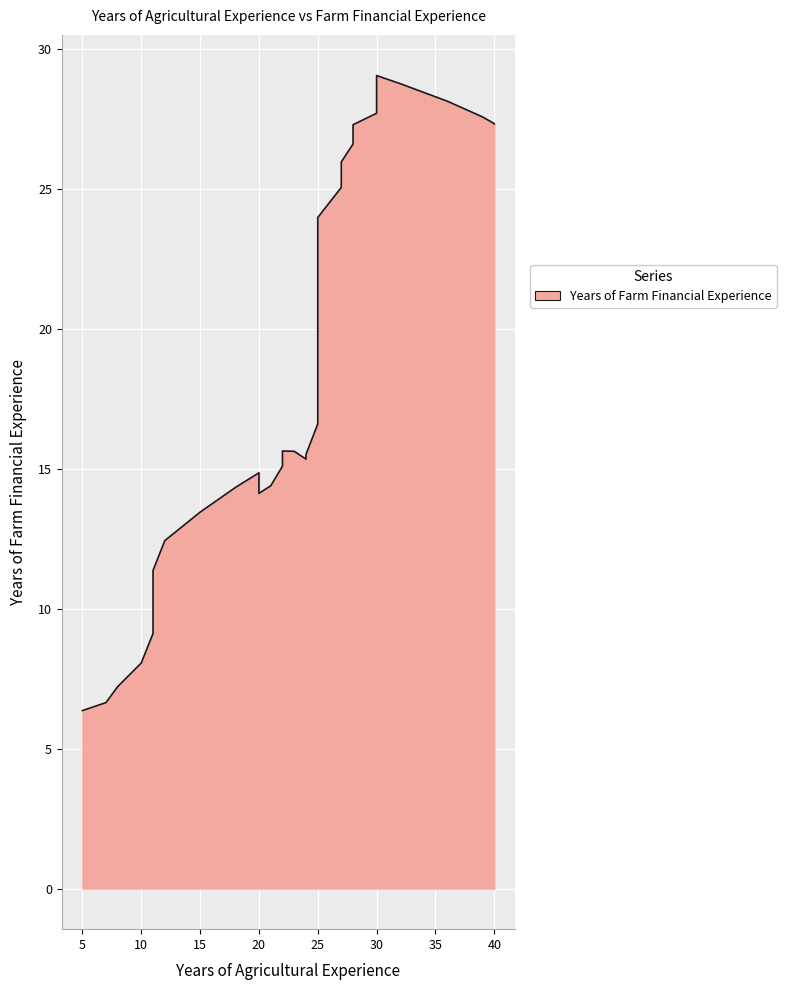

What is the label of the 17th point from the right?

10